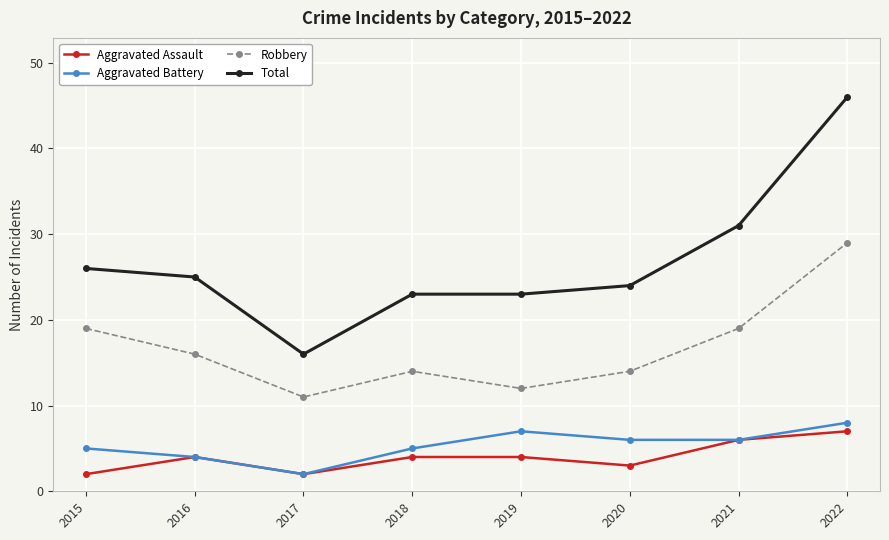

The value of Aggravated Battery at 2015 is 7. True or false?

False